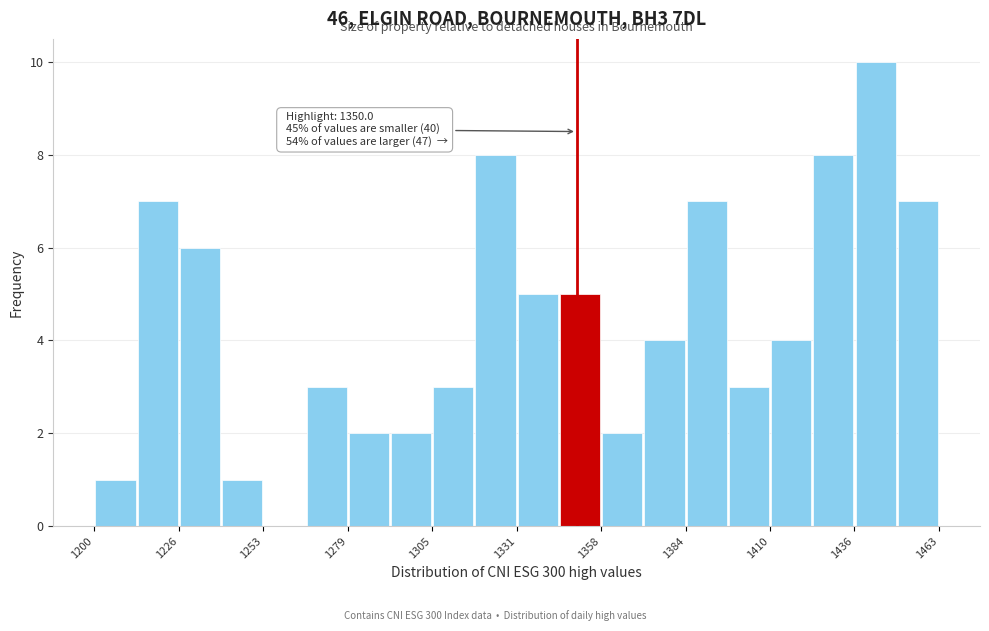

Around what value on the x-axis is the tallest bar? Give the approximate position of its centre, as read against the axis.

1445